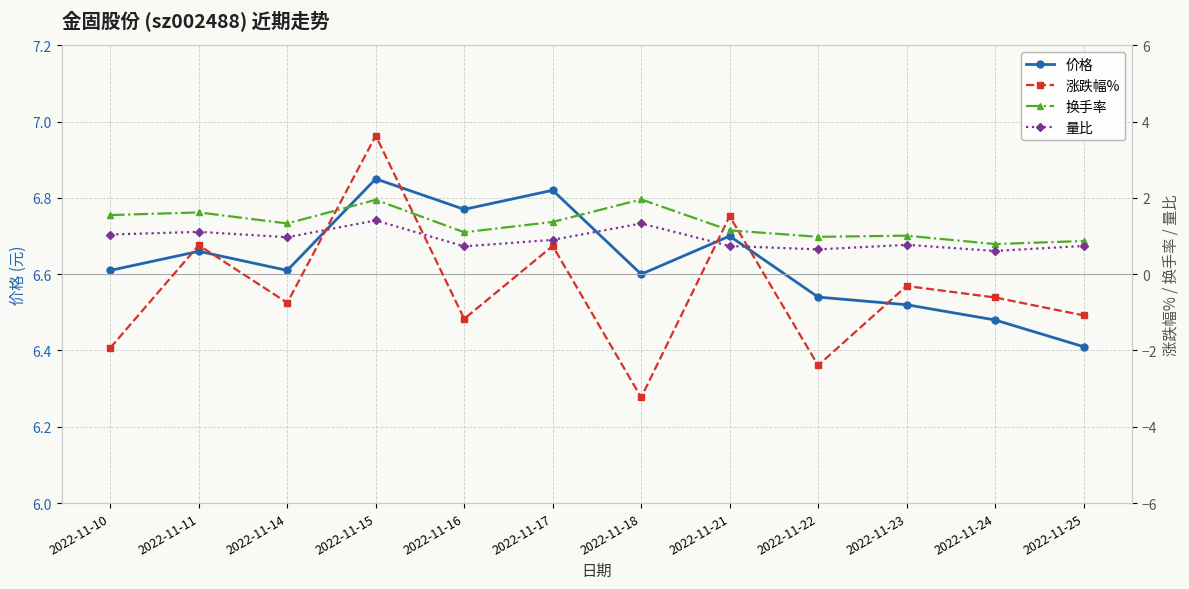

What is the difference between the highest and lowest values at 2022-11-10?

8.5